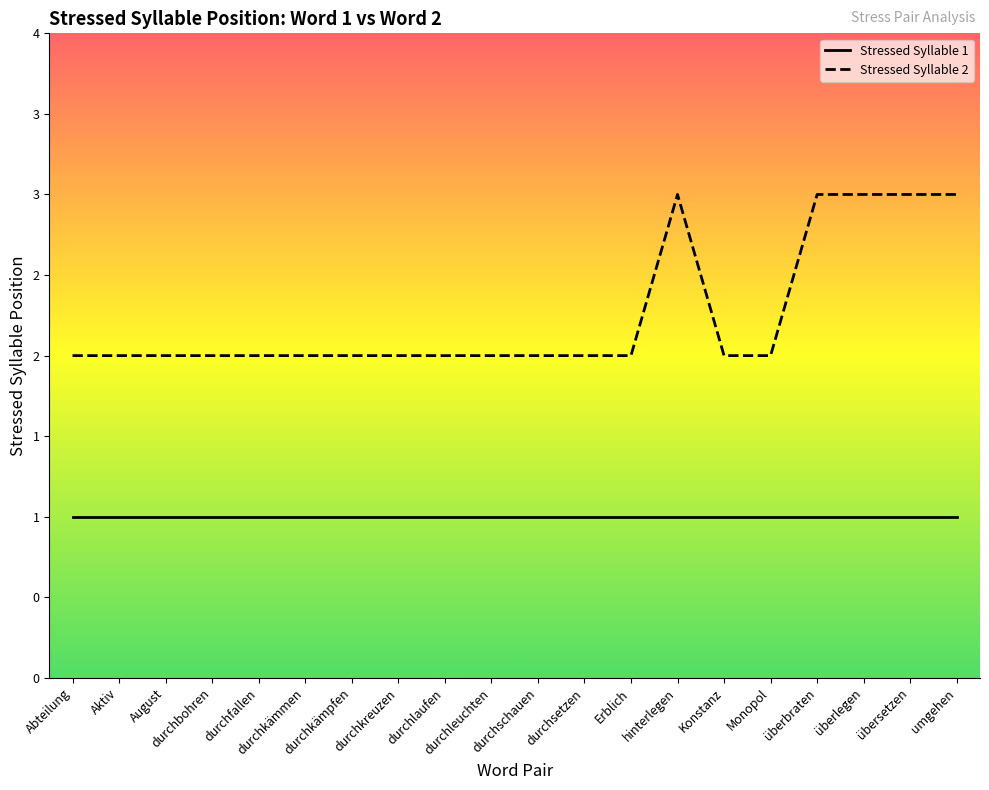

What are all the series names shown in the legend?

Stressed Syllable 1, Stressed Syllable 2